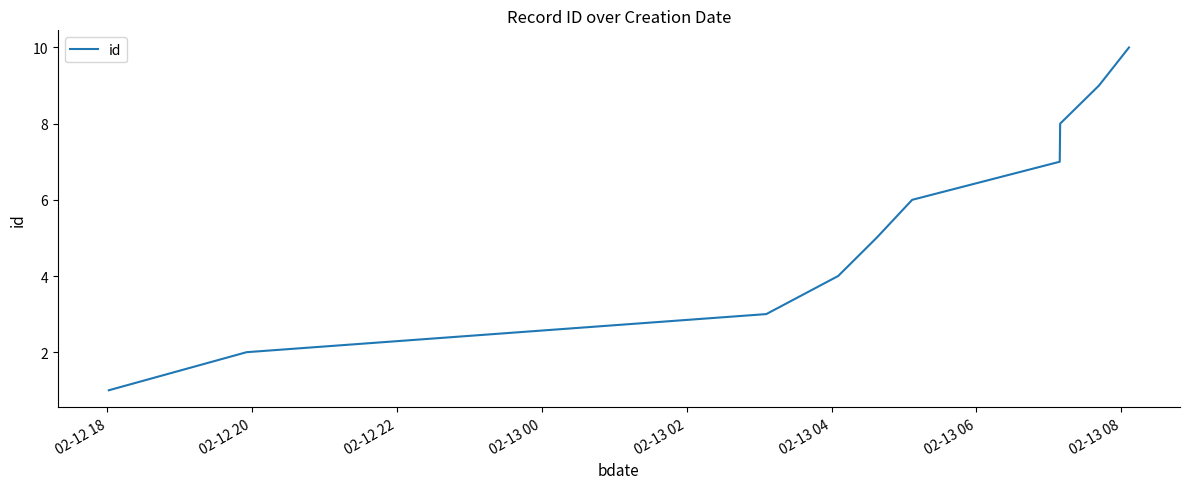

Reading right to left, what are all the values shown in this chart?

10	9	8	7	6	5	4	3	2	1